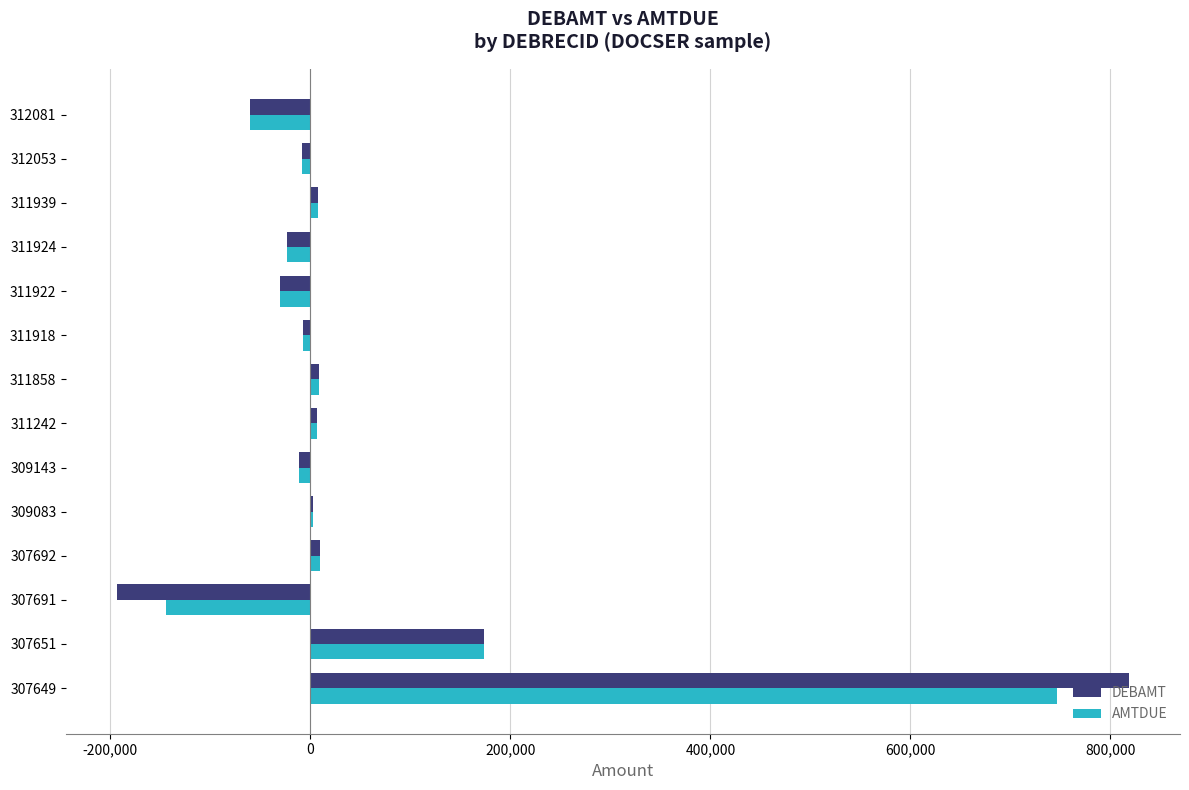

Count the number of categories in the chart.

14